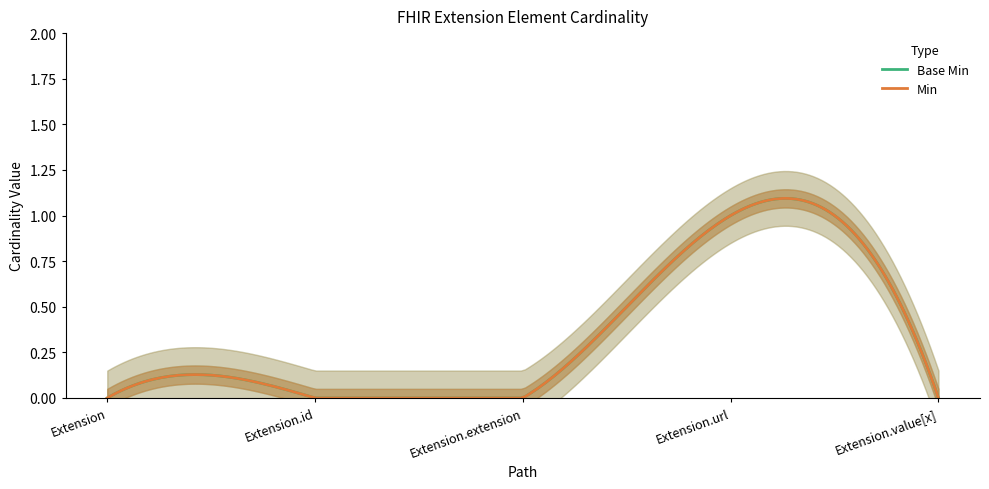

How many values in the Base Min series exceed 0?

1